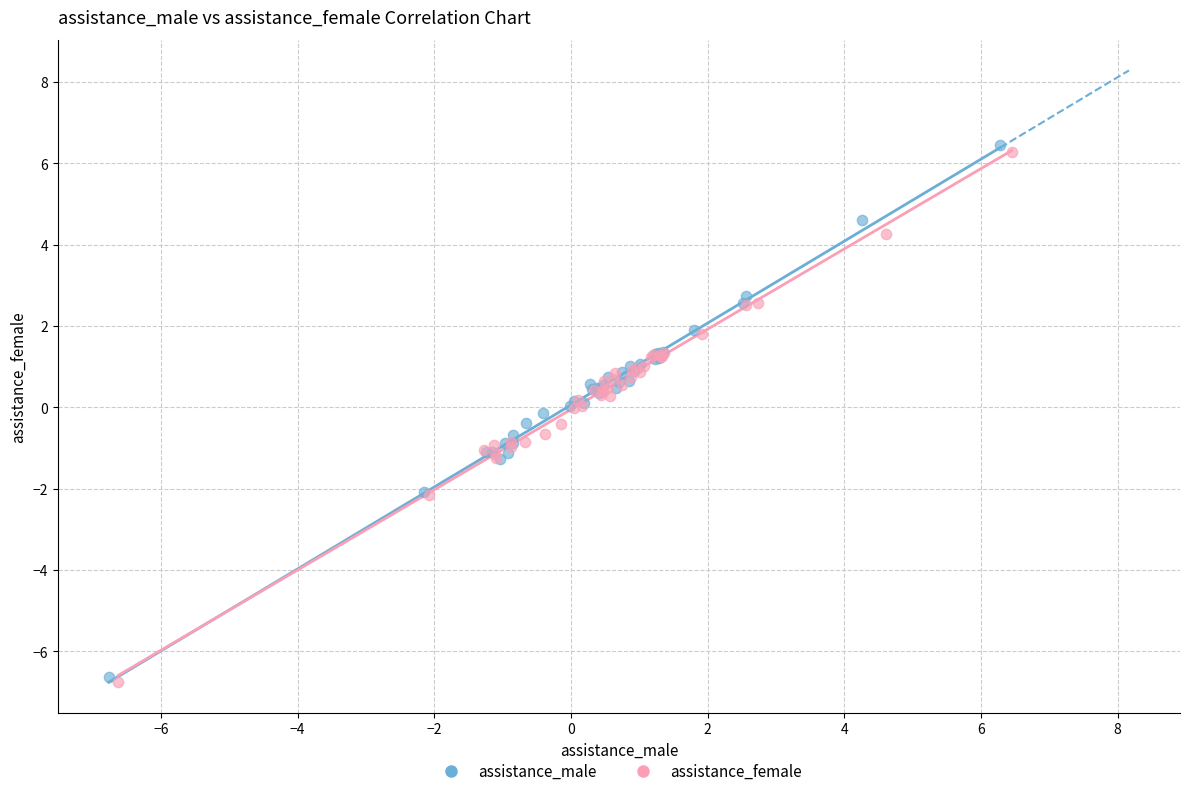

Which series contains the highest Y value?

assistance_male